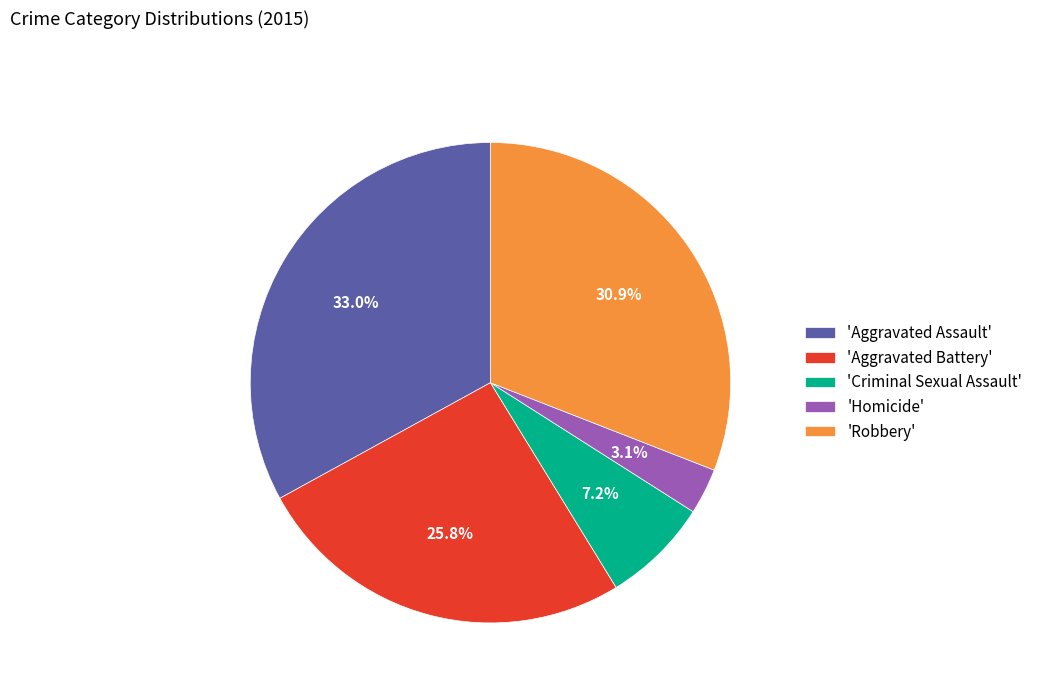

Which slice is the largest?

'Aggravated Assault'